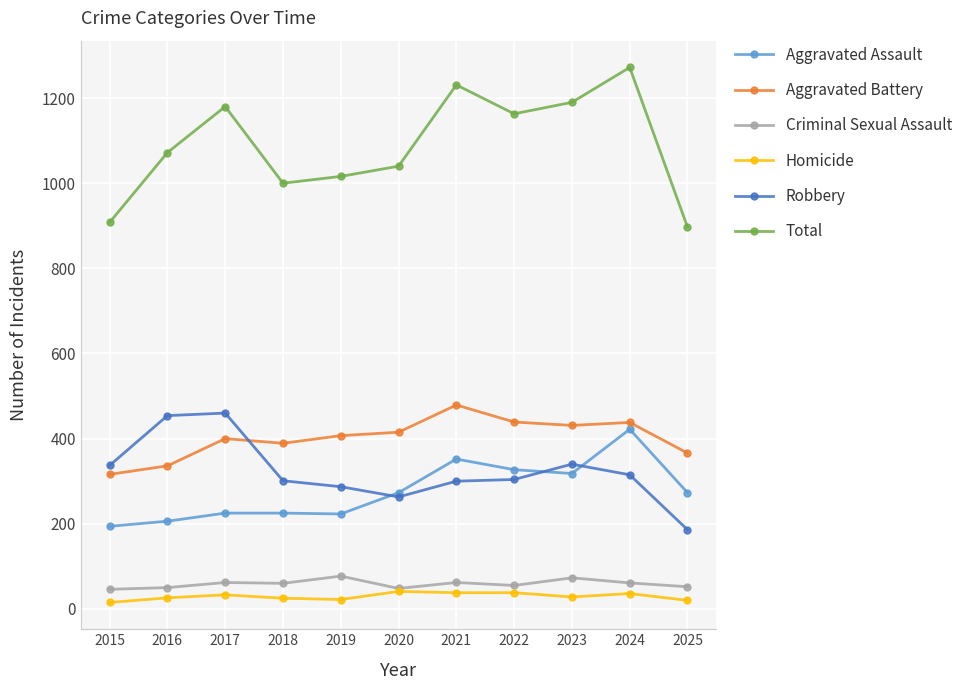

What is the difference between the second highest and second lowest values in the Aggravated Battery series?

103